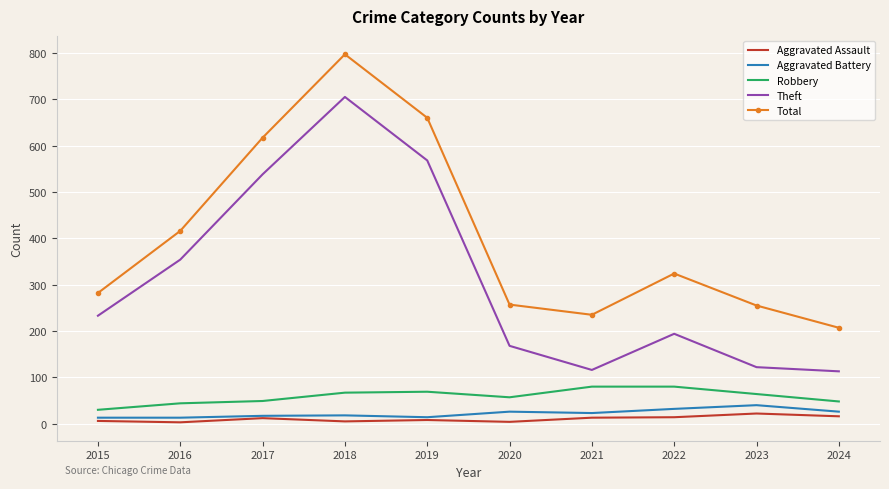

What value does the Robbery series have at 2023?

64